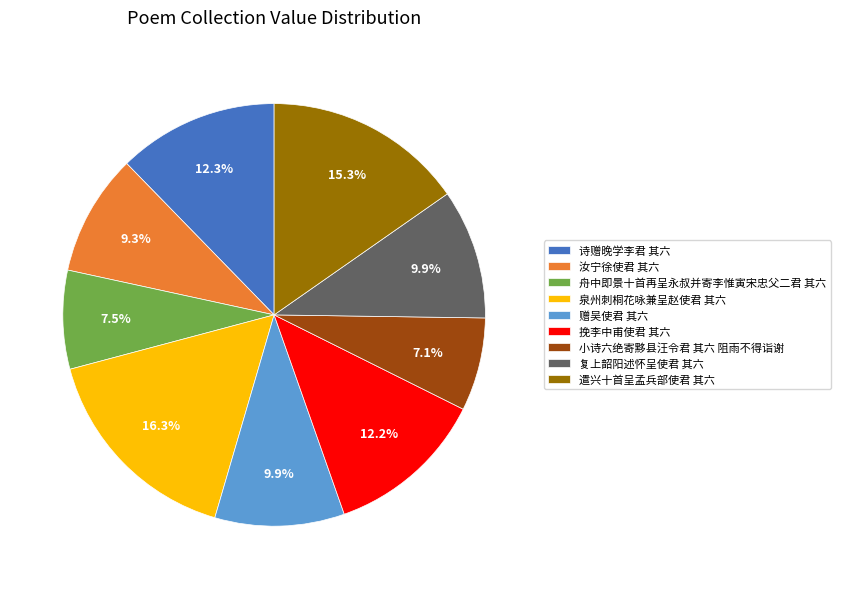

Count the number of slices in the pie.

9